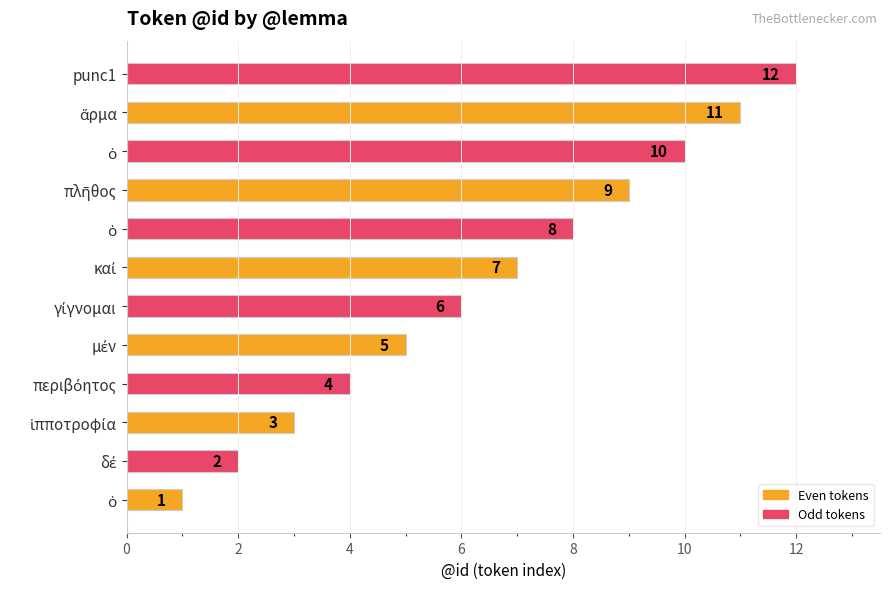

What is the average value?

6